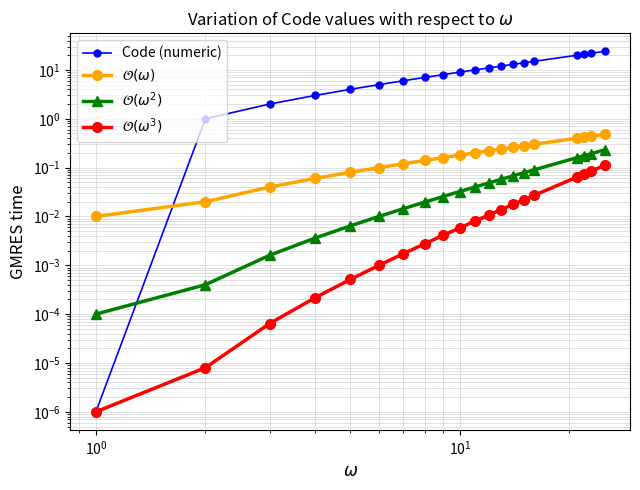

True or false: Code (numeric) has a value of 1.8 at 7.

False